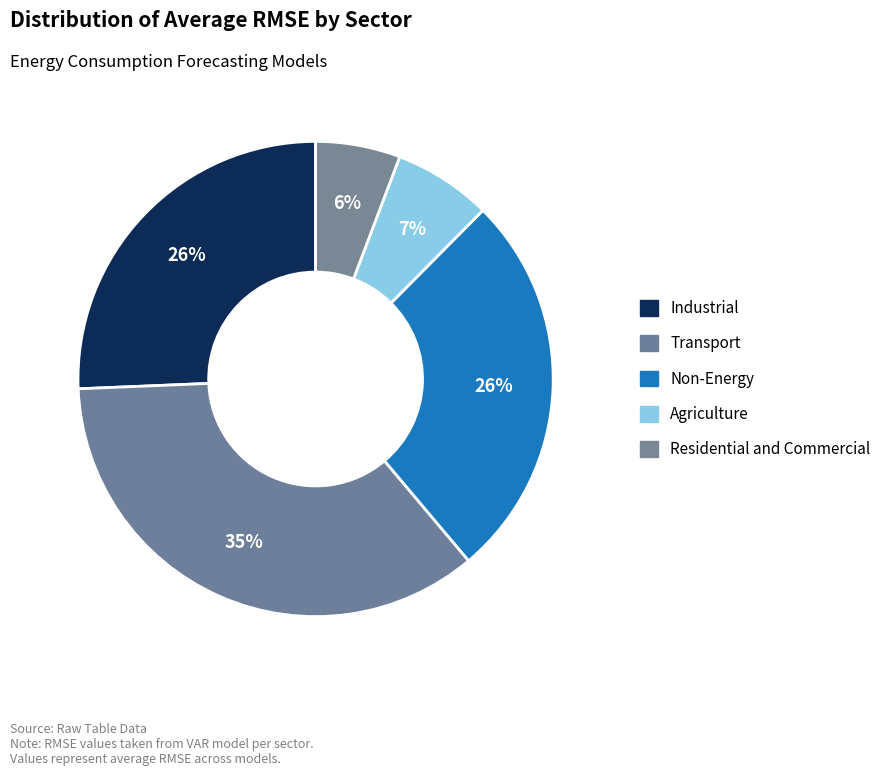

Count the number of slices in the pie.

5